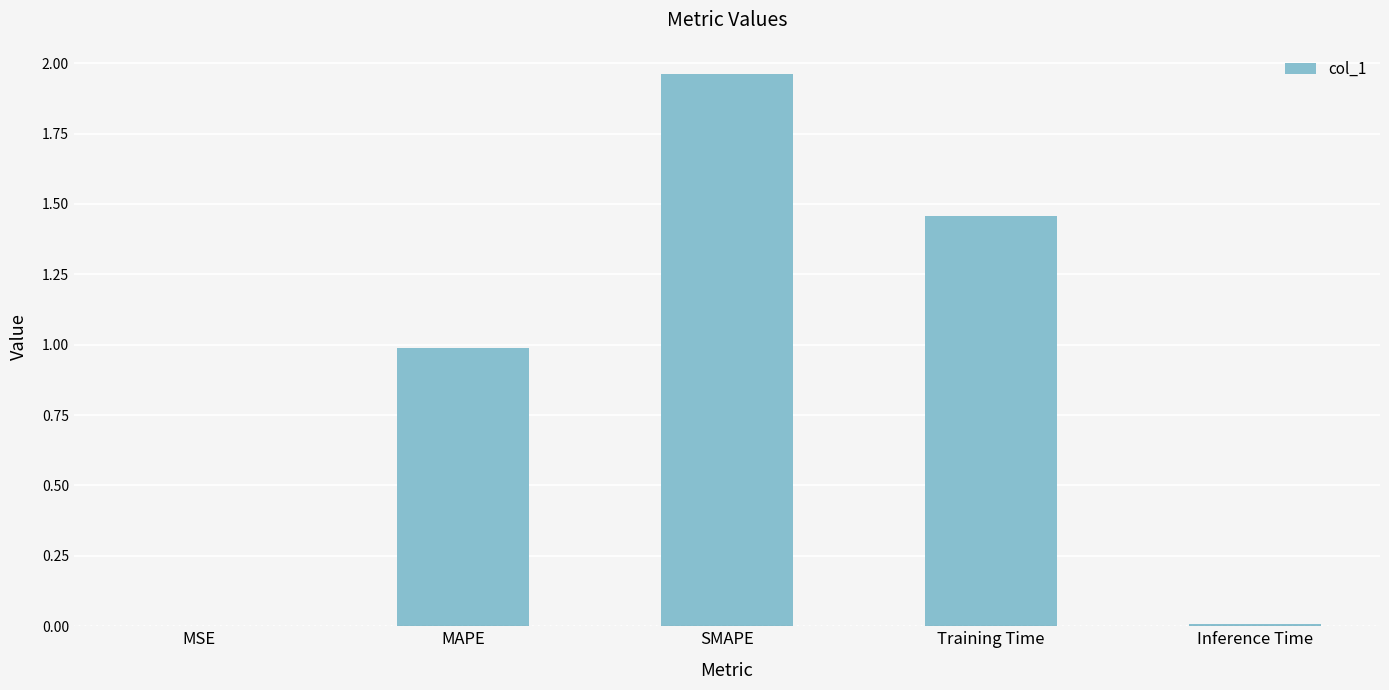

At which category does the chart reach its peak across all series?

SMAPE